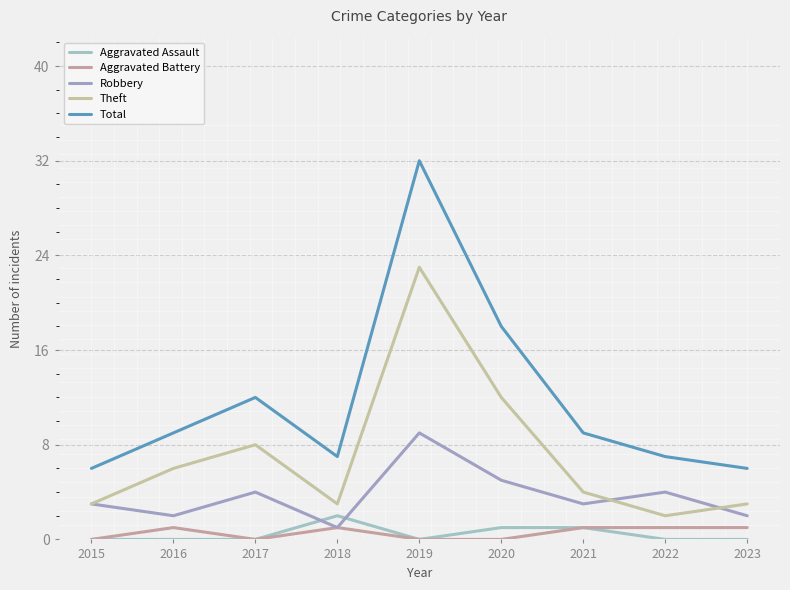

What is the average value of the Theft series?

7